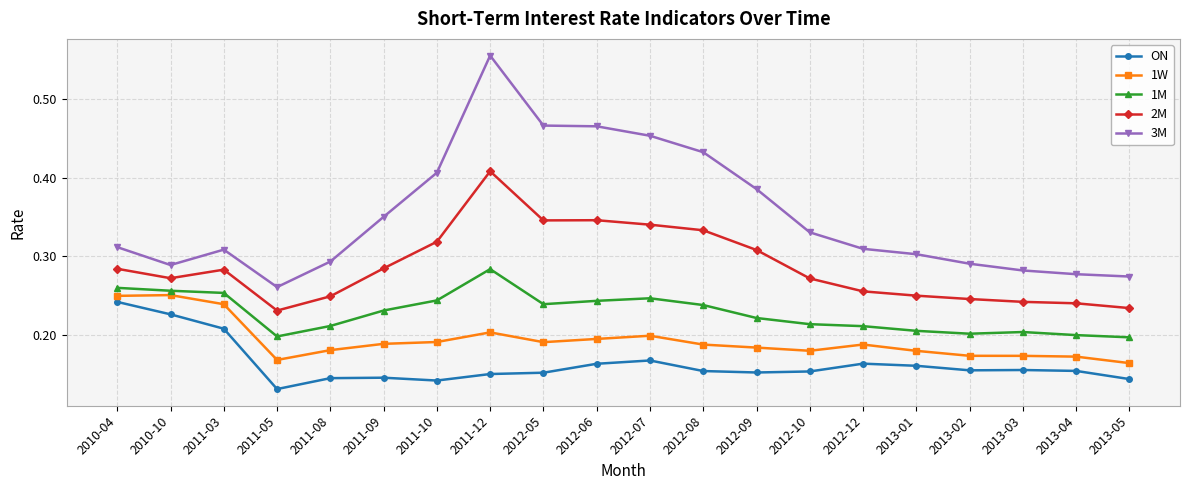

Rank the series at 2013-05 from lowest to highest value.

ON, 1W, 1M, 2M, 3M